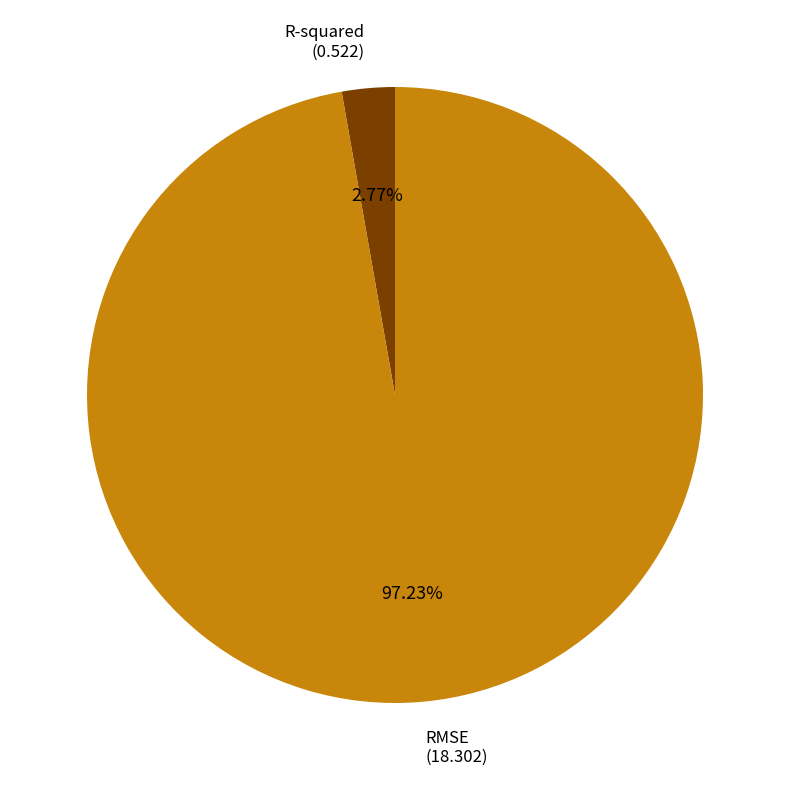

Which category has the smallest portion of the pie?

R-squared